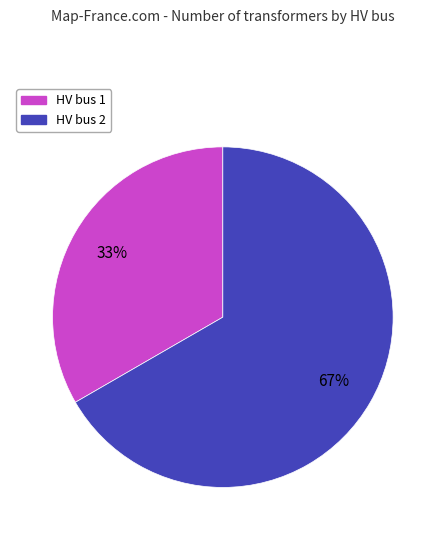

To the nearest percent, what is the average slice percentage?

50%